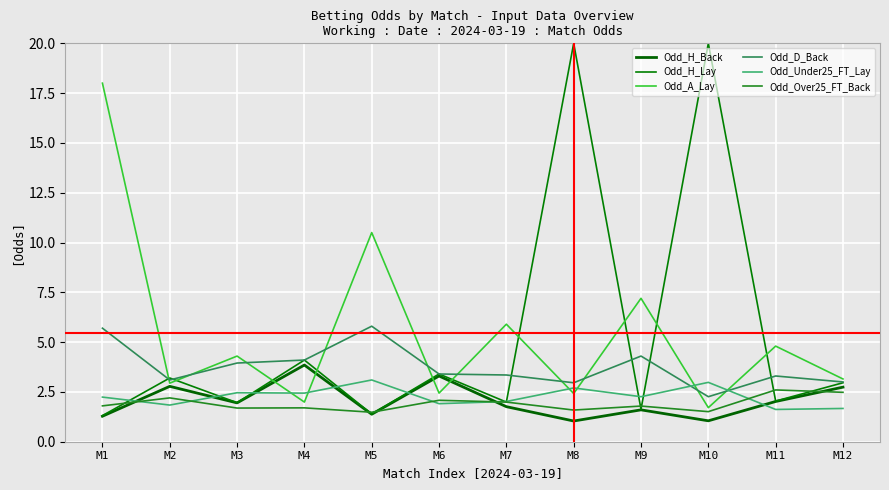

Where is the first local maximum for Odd_Over25_FT_Back?

M2